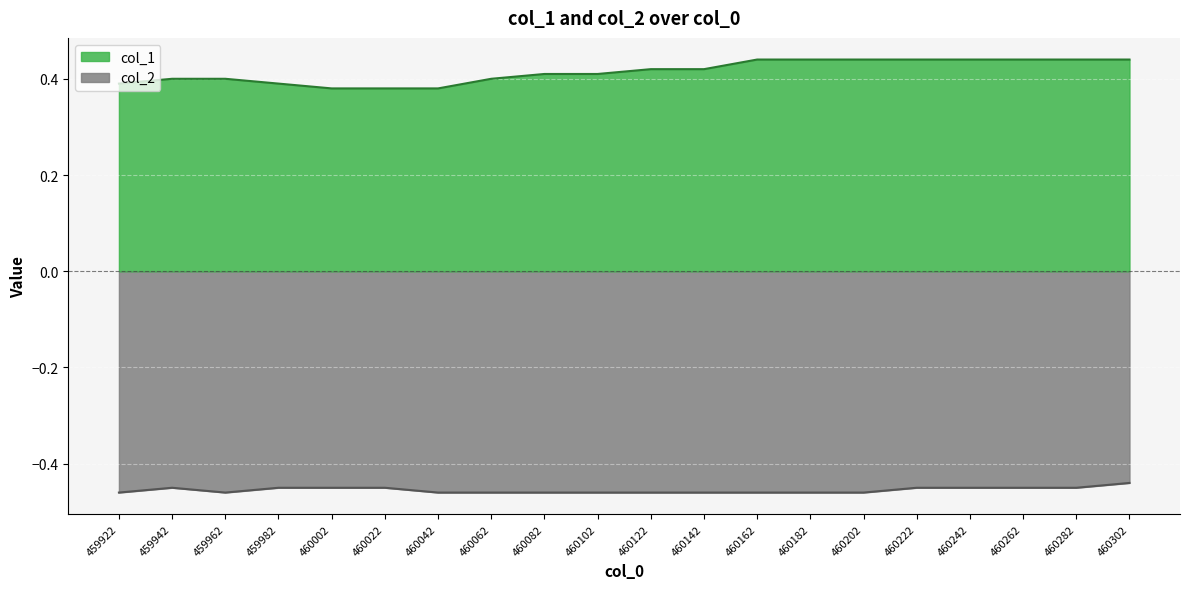

What is the difference between the maximum and minimum values in the col_1 series?

0.1